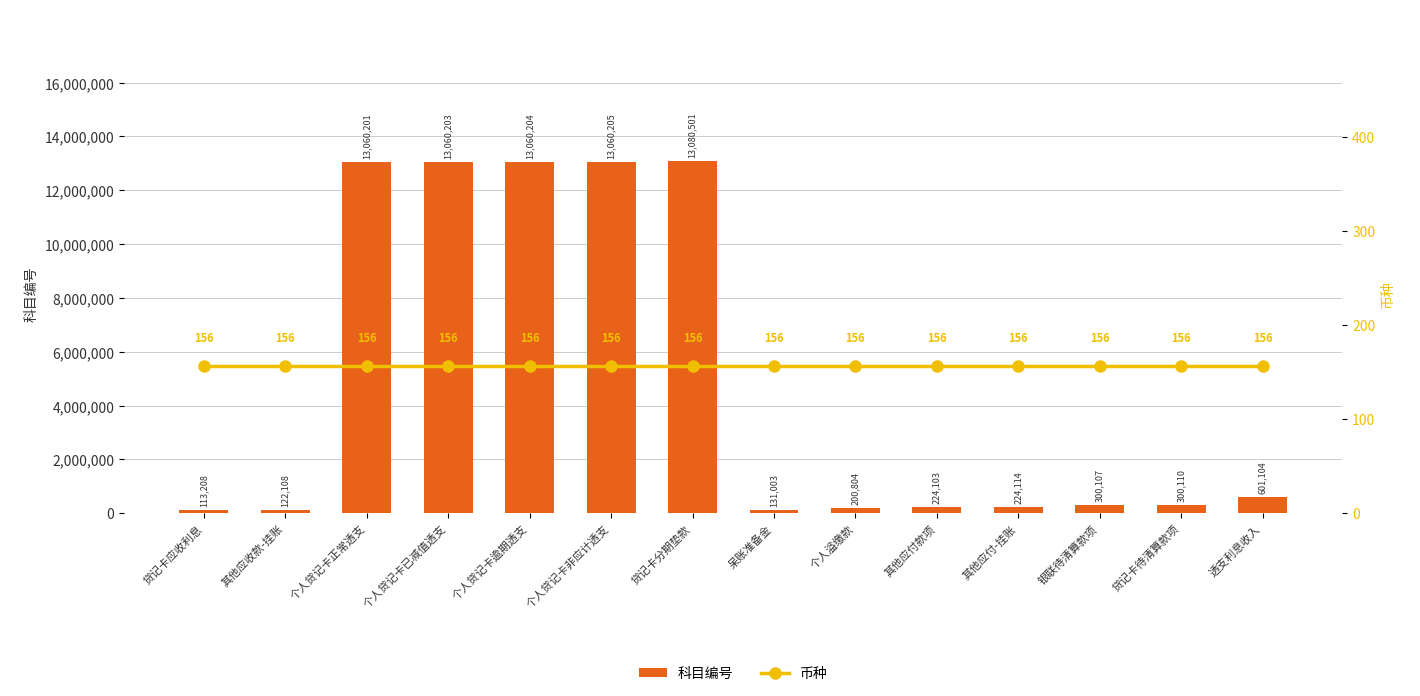

True or false: 币种 has a value of 73 at 透支利息收入.

False